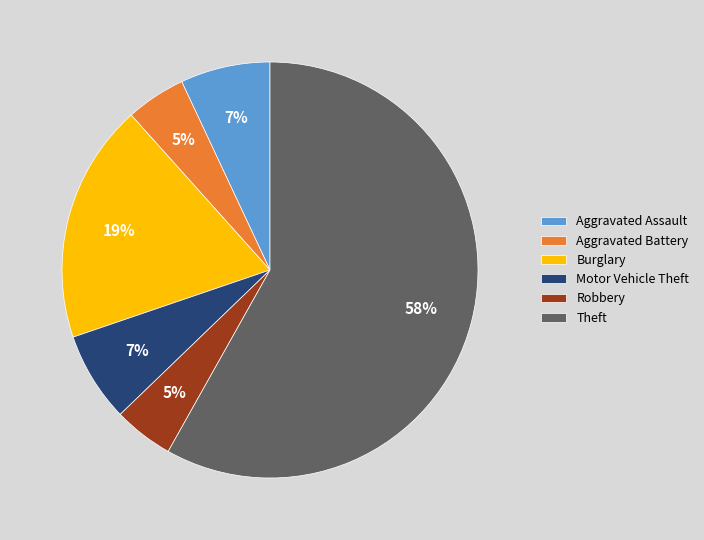

Which slice is the largest?

Theft